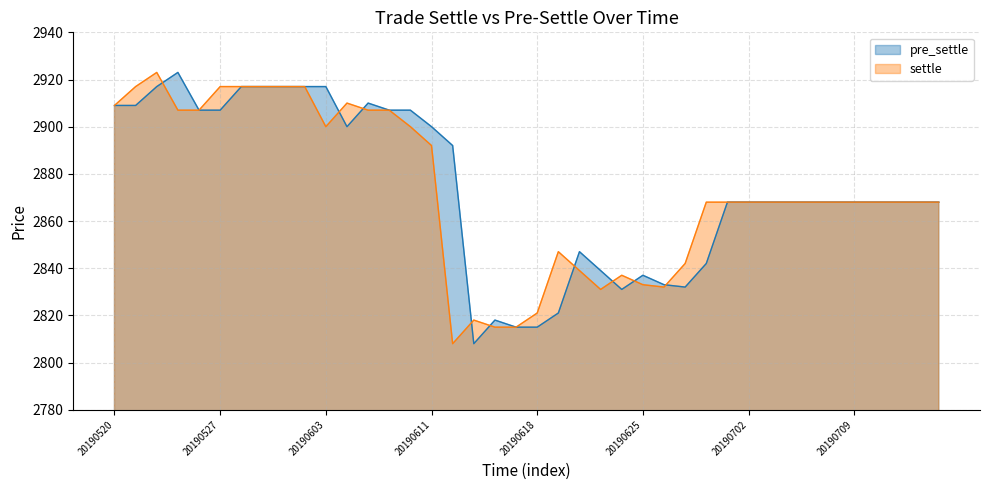

What is the smallest value displayed?

2808